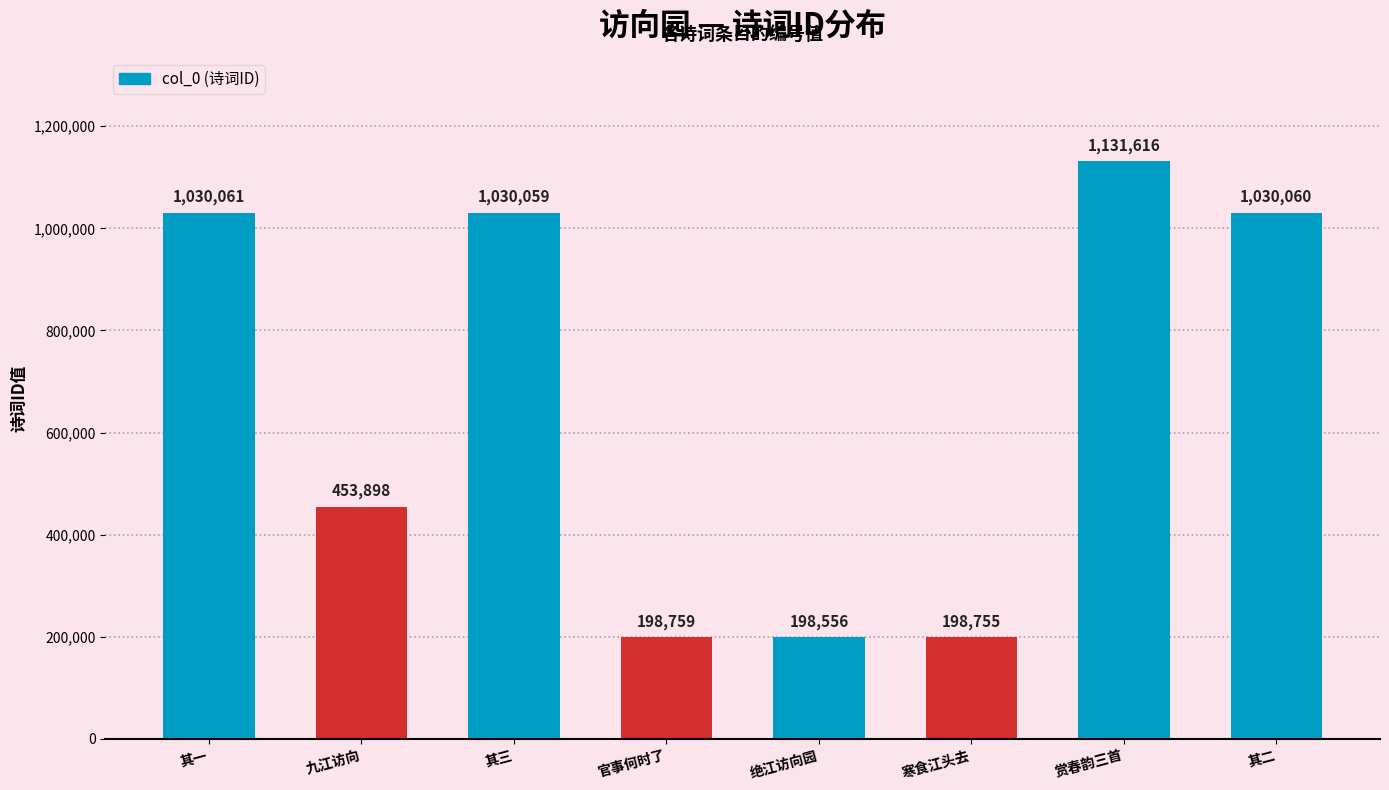

What position from the left is 寒食江头去?

6